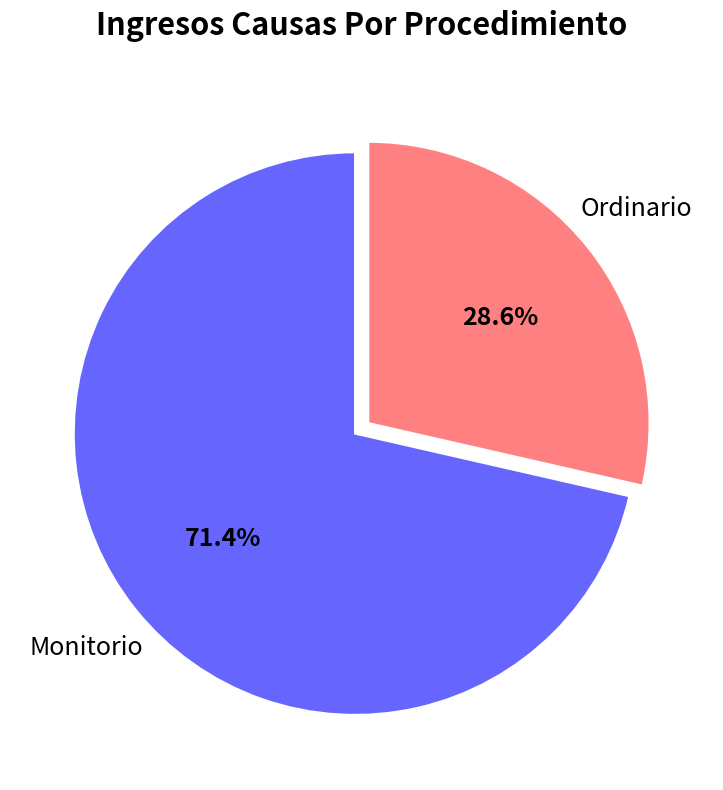

Does any single category account for the majority?

Yes